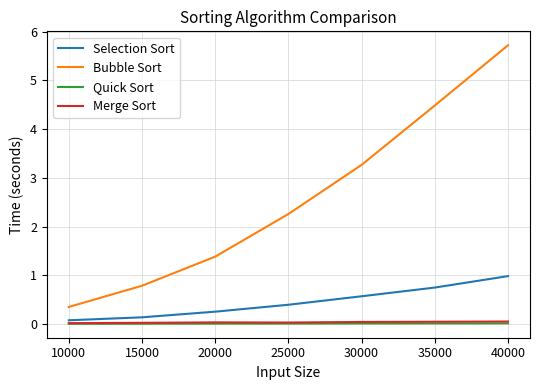

True or false: Merge Sort and Selection Sort cross at least once.

False